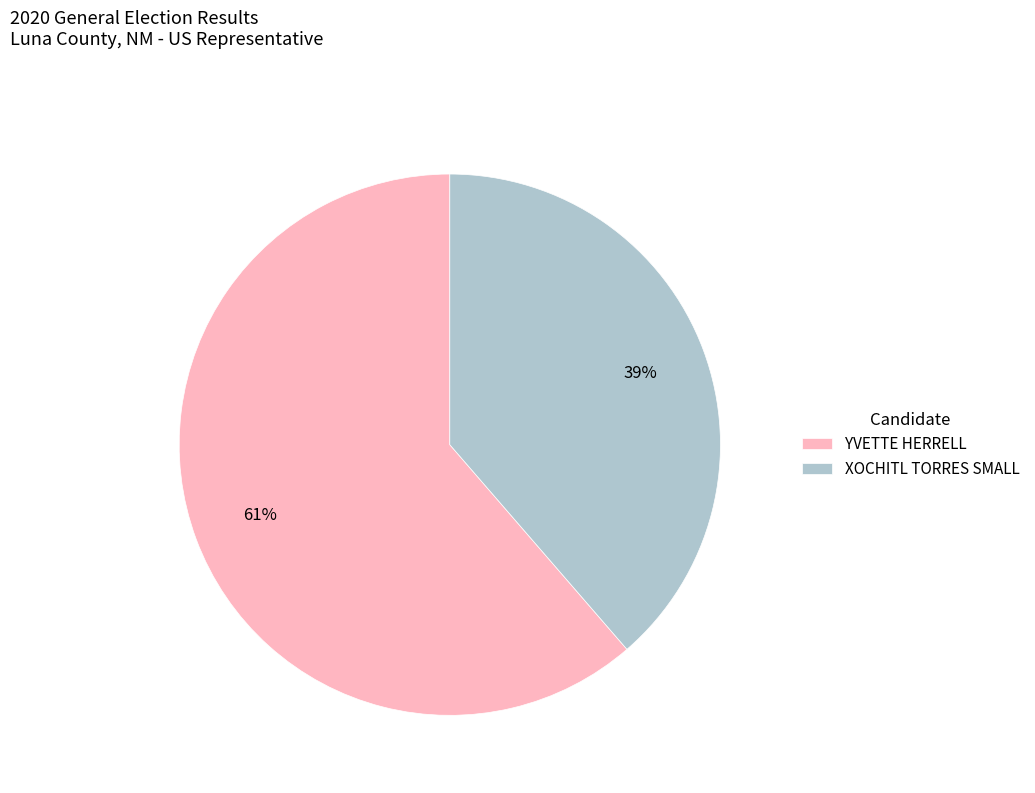

To the nearest percent, what portion does XOCHITL TORRES SMALL represent?

39%